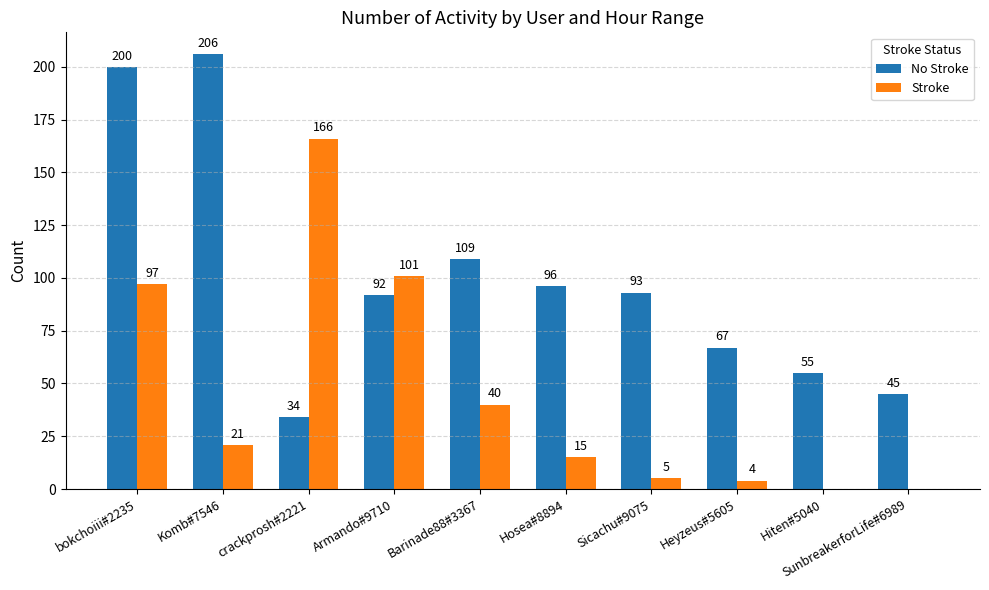

Where is Stroke nearest to the value 83?

bokchoiii#2235